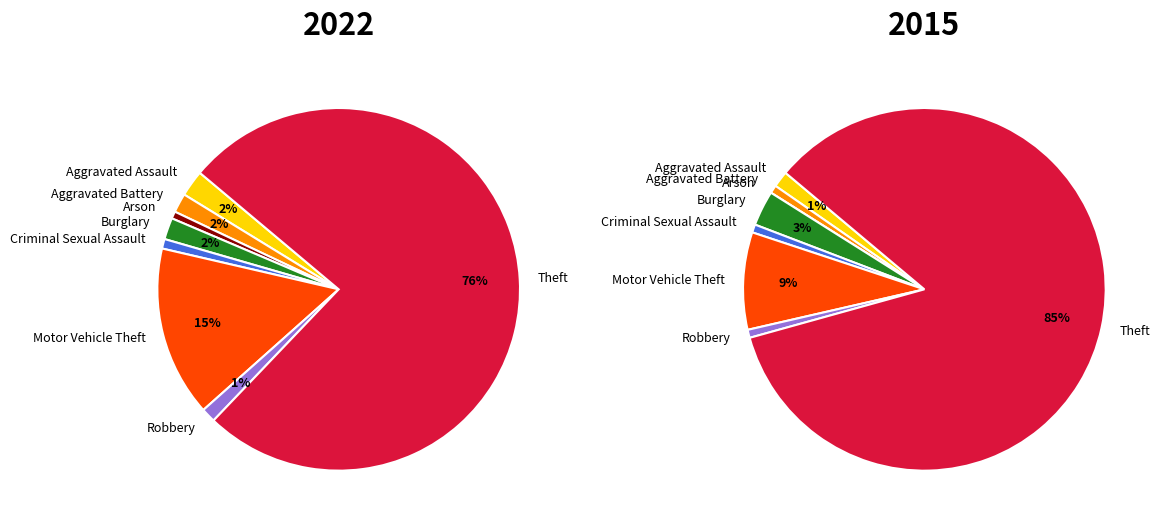

The 5 slice represents 3% of the pie. True or false?

False